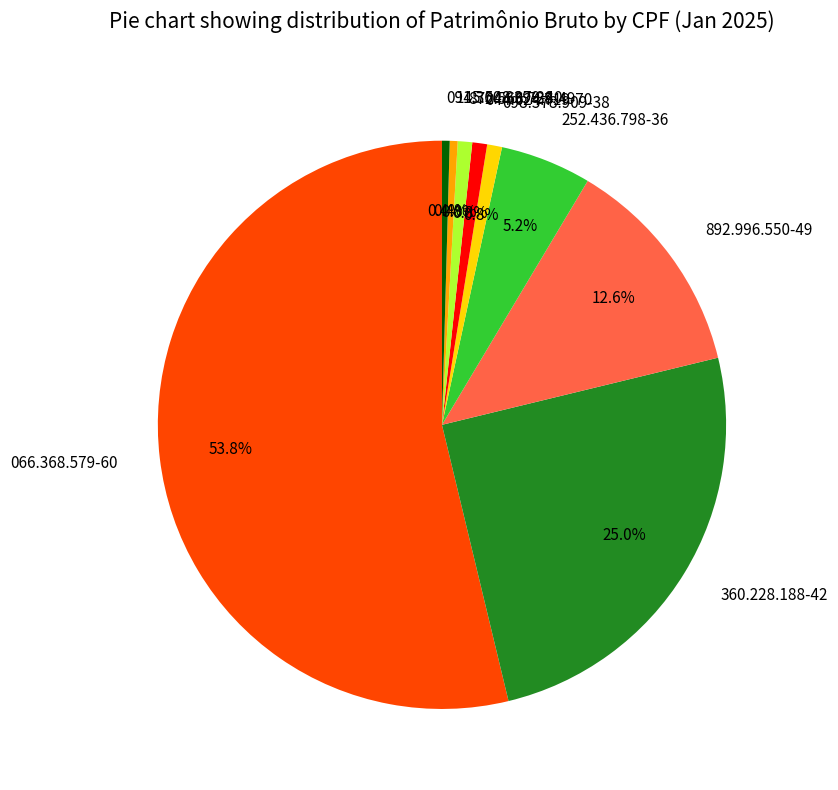

Is it true that 066.368.579-60 is 54% of the pie?

True